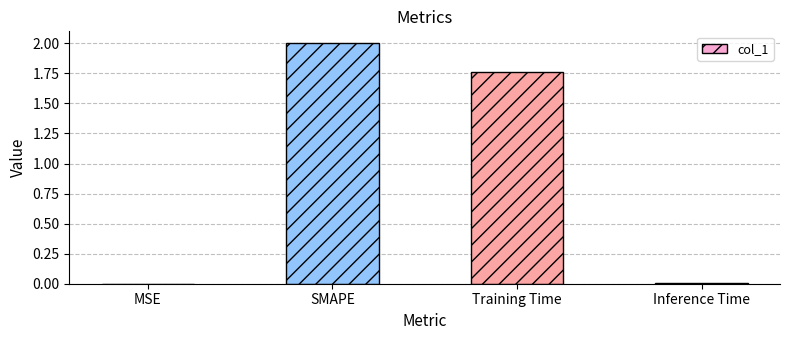

True or false: the data shows 0.0 at Inference Time.

True